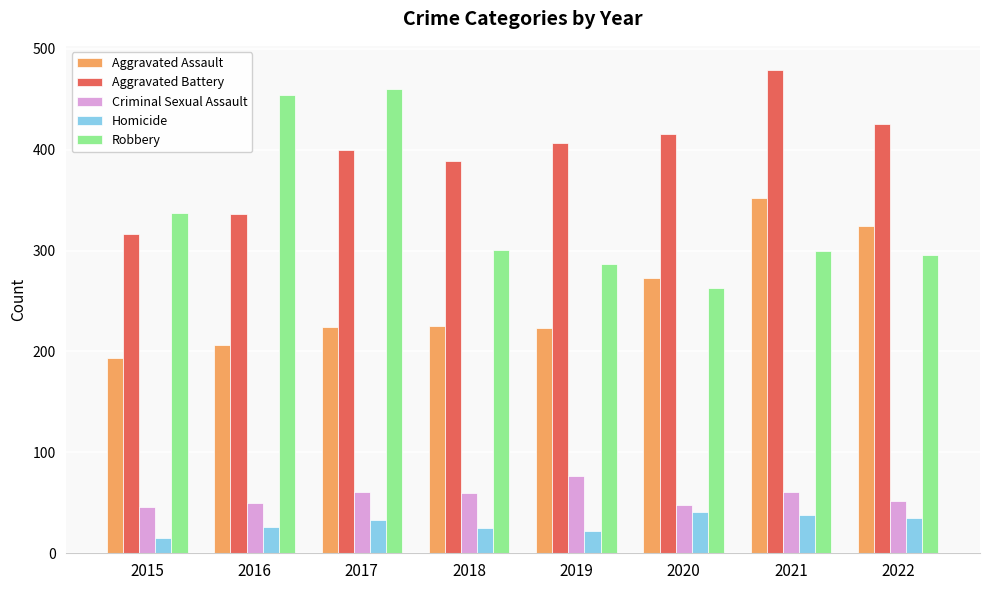

Which category has the highest value in the Criminal Sexual Assault series?

2019